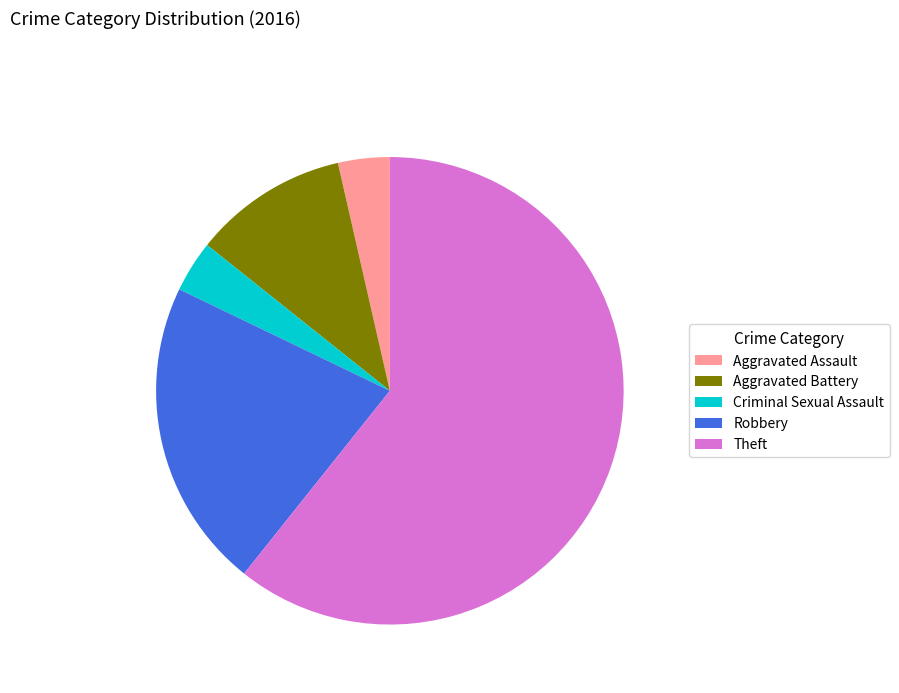

Does Theft represent more than half of the total?

Yes